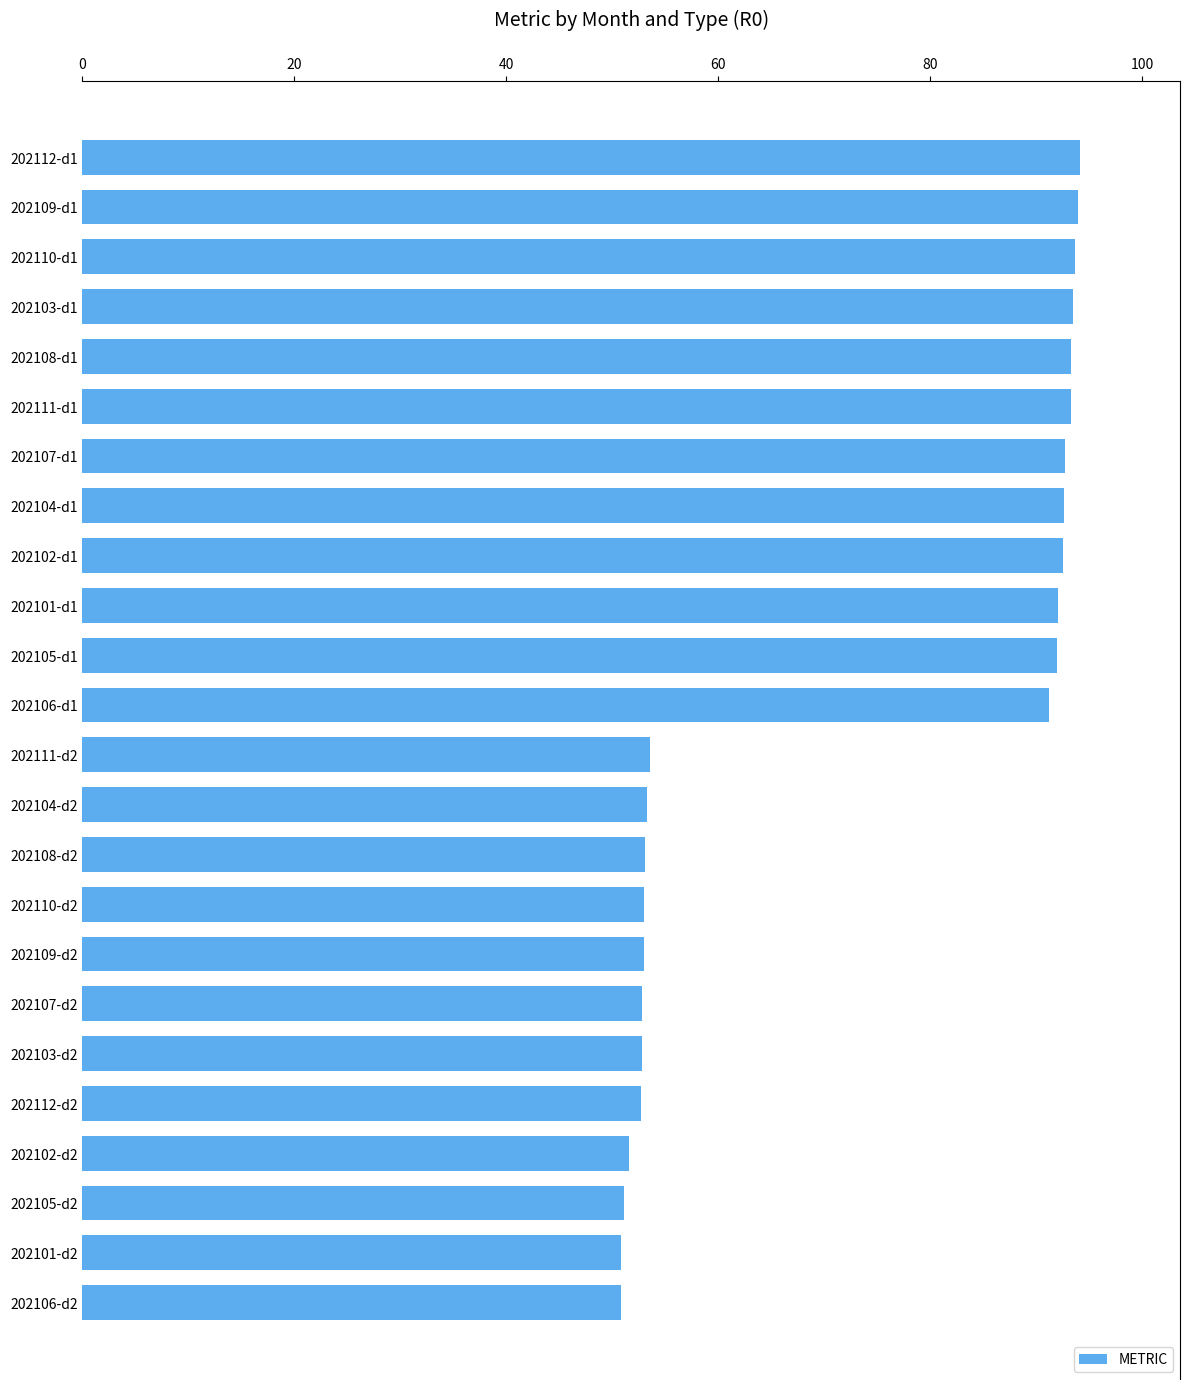

How many categories are shown in the chart?

24